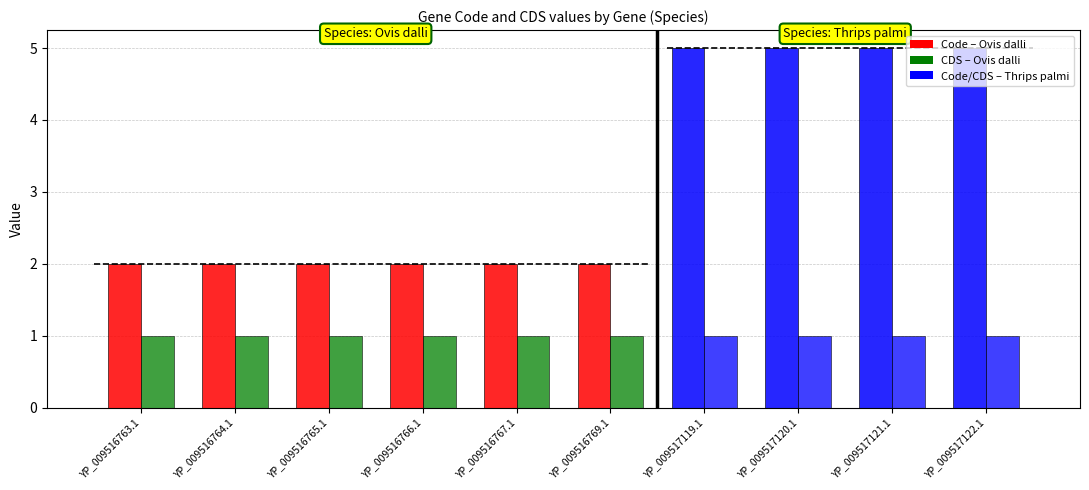

Reading right to left, what are all the values shown in this chart?

Code: 5	5	5	5	2	2	2	2	2	2
CDS: 1	1	1	1	1	1	1	1	1	1